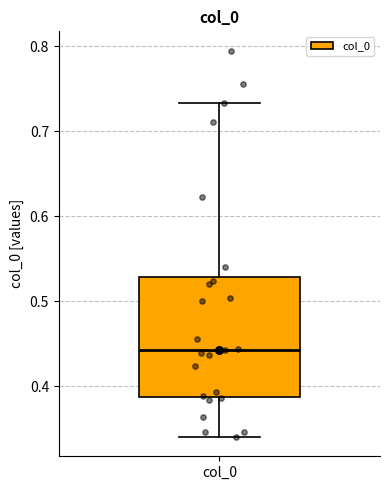

Transcribe this box plot: give where the median line is, the range the box spans, and where the two whiskers end, as read against the y-axis. The values are not printed on the chart, so give them approximately, as read against the axis.

median 0.44, box 0.39 to 0.53, whiskers 0.34 to 0.73